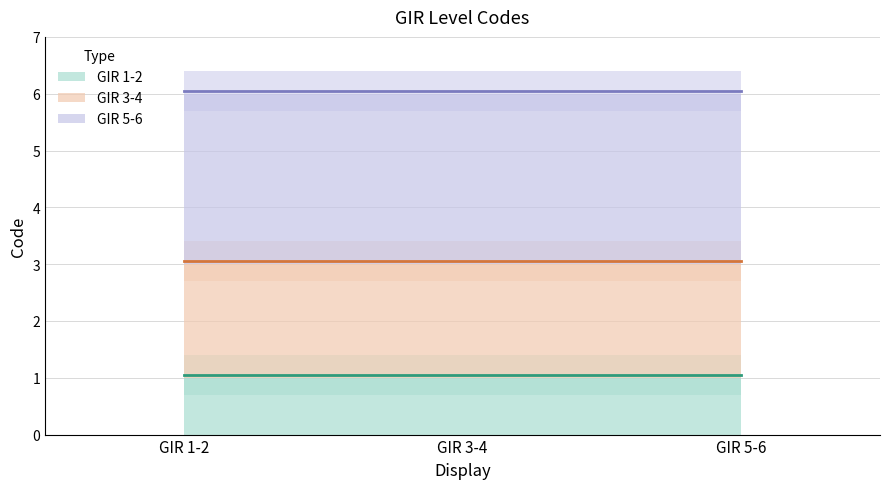

At GIR 3-4, list the series in order from largest to smallest.

GIR 5-6 (center), GIR 3-4 (center), GIR 1-2 (center)